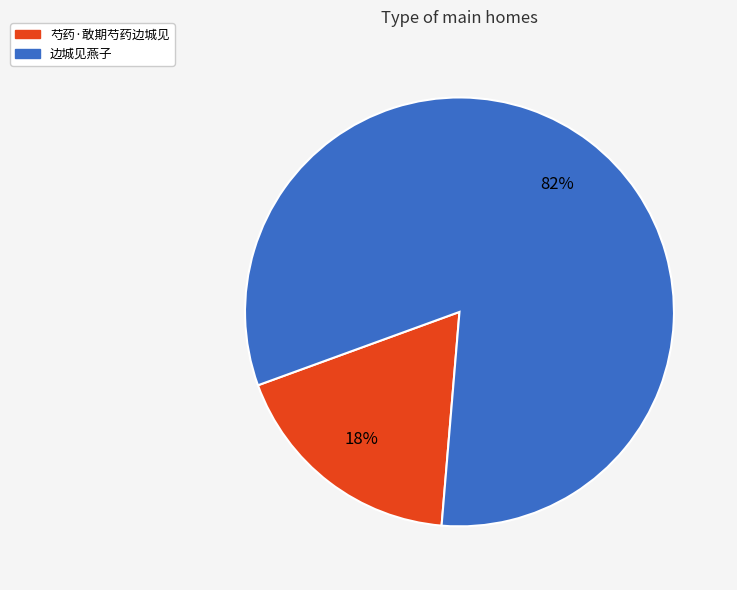

To the nearest percent, what is the difference between the largest and smallest slice percentages?

64%